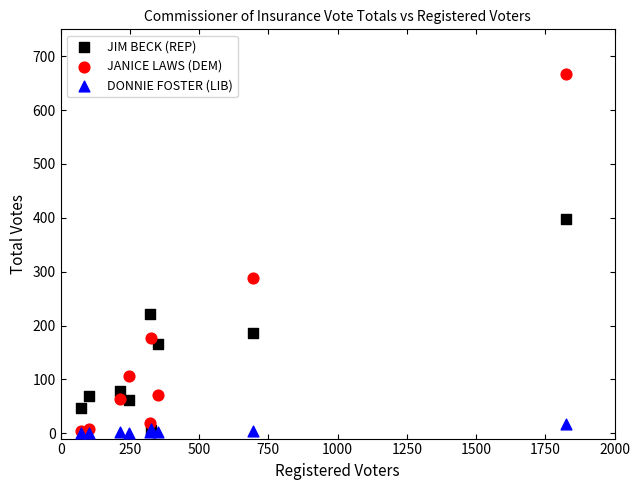

Across all series, what Y value is closest to 333?

289